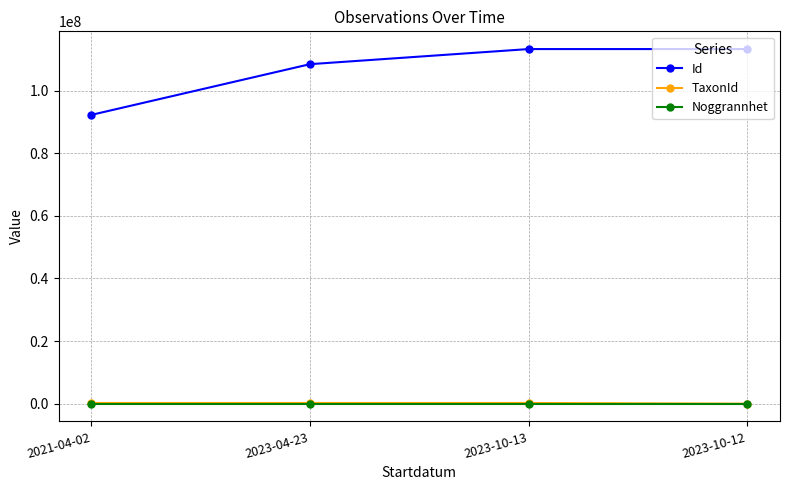

Count the number of data series in this chart.

3